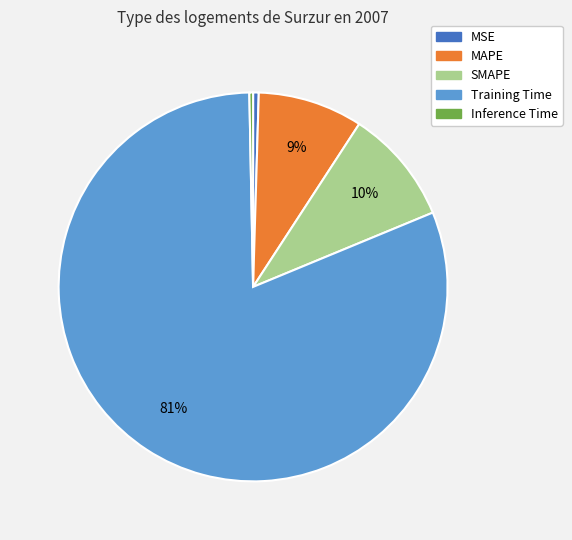

To the nearest percent, what is the average slice percentage?

20%